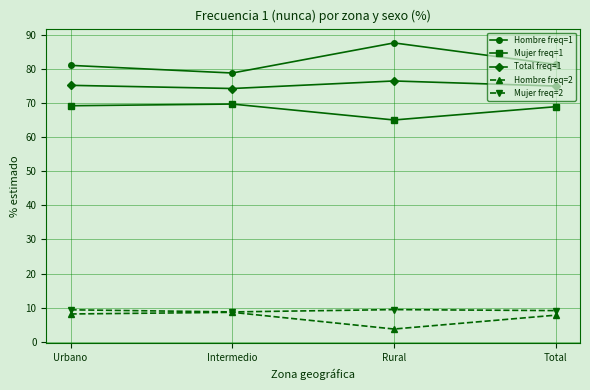

True or false: Hombre freq=1 and Mujer freq=1 cross at least once.

False